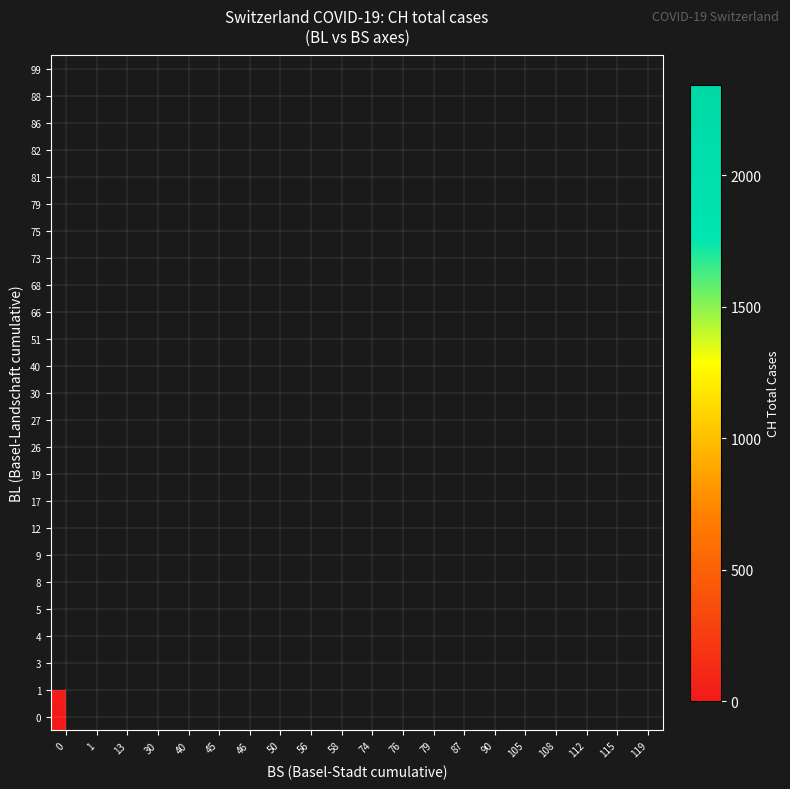

Which has a higher value, 58 or 115?

115